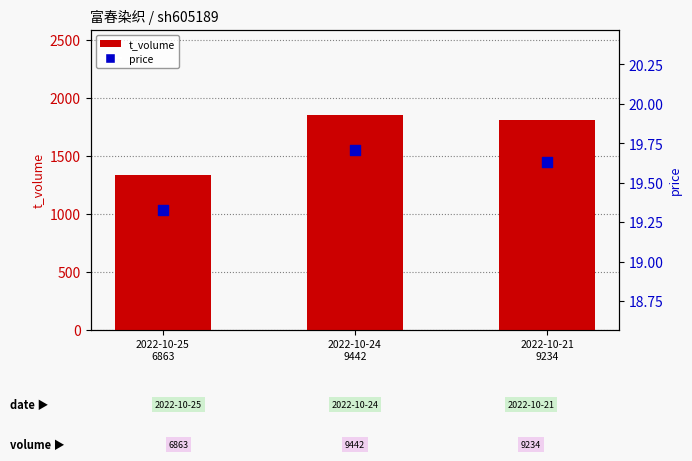

Which series has the widest spread of Y values?

t_volume